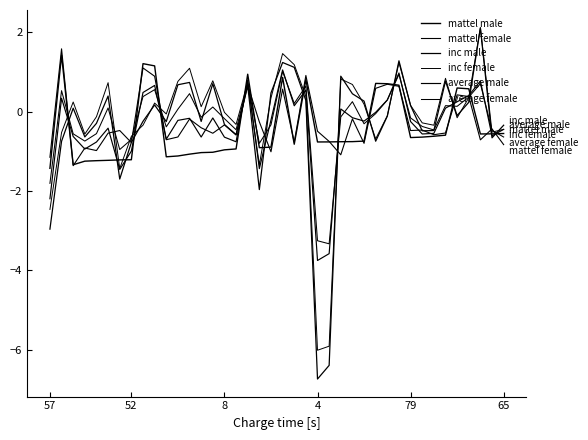

How many lines are shown in the chart?

6